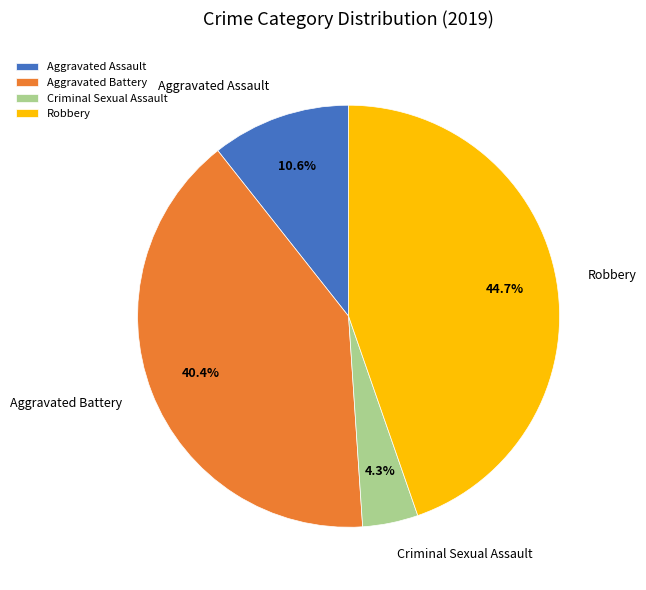

What percentage is the Robbery slice, to the nearest percent?

45%